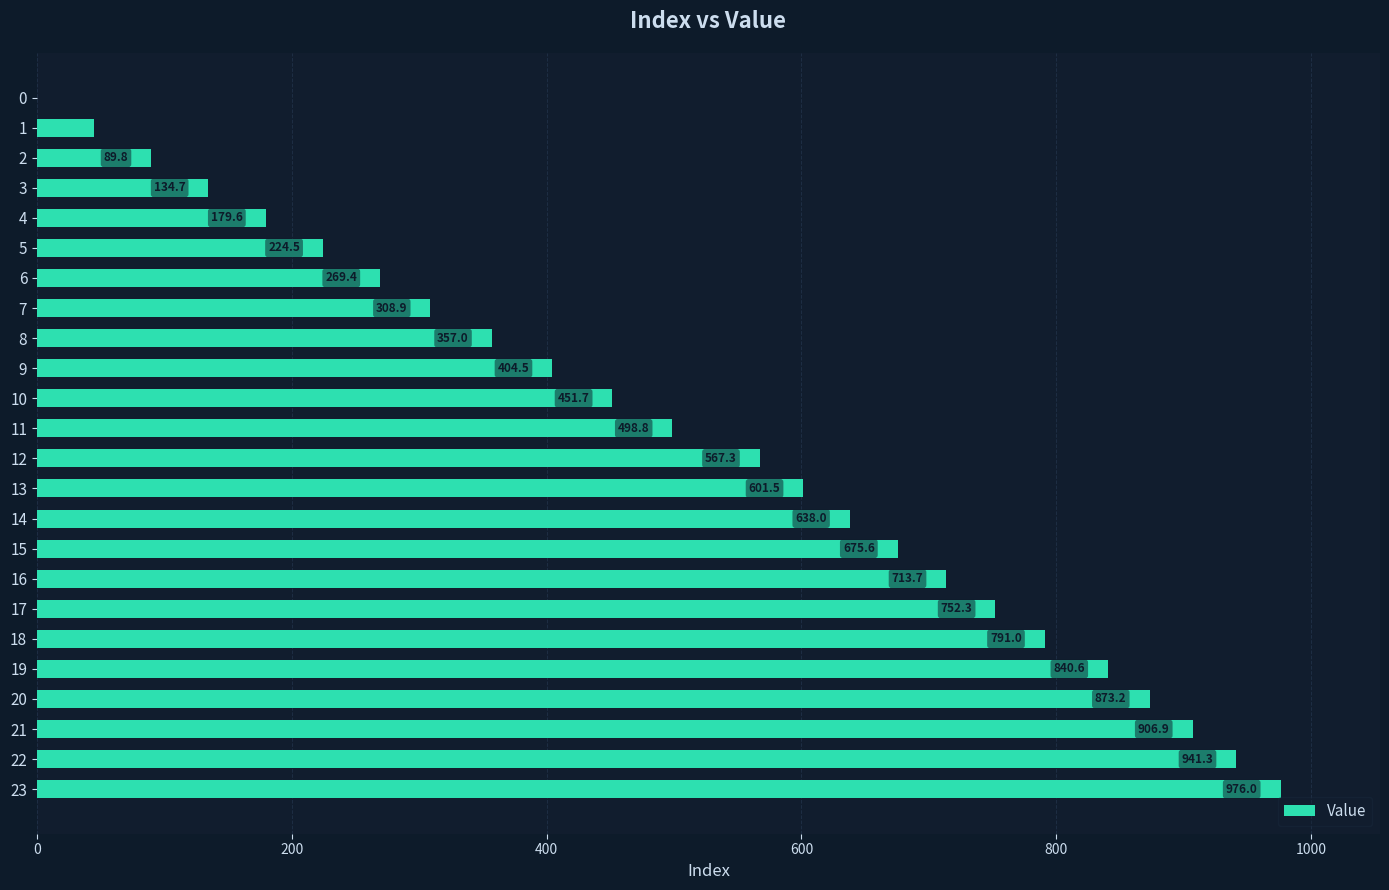

What is the sum of all values?

12241.2